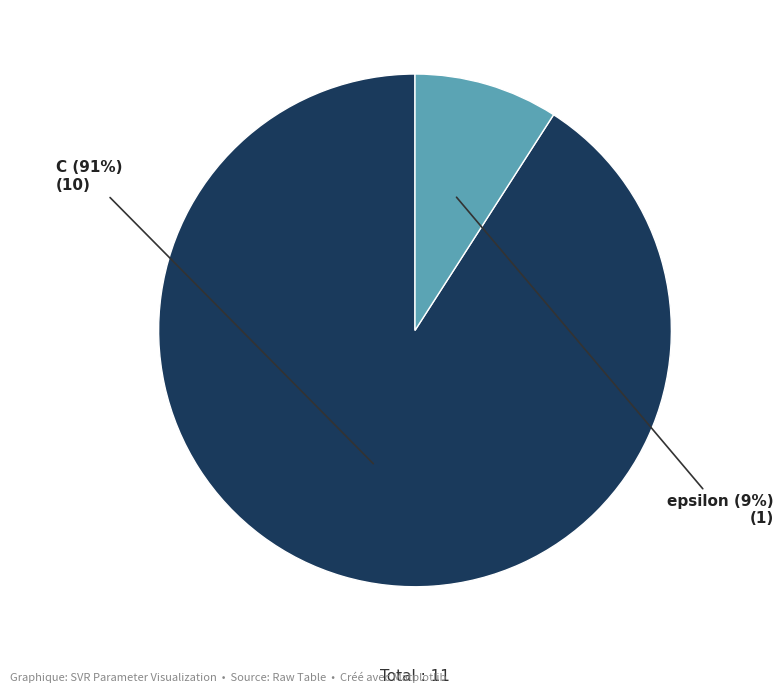

Is it true that epsilon is 9% of the pie?

True